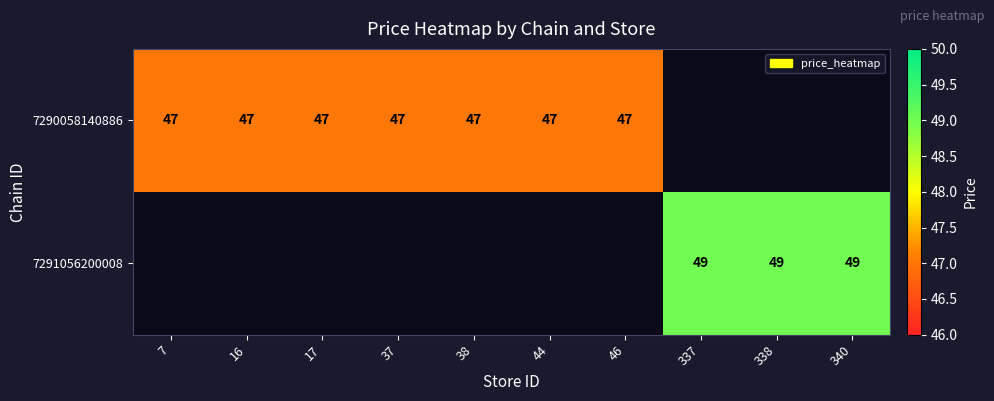

The 7291056200008 series shows 32 at 340. True or false?

False